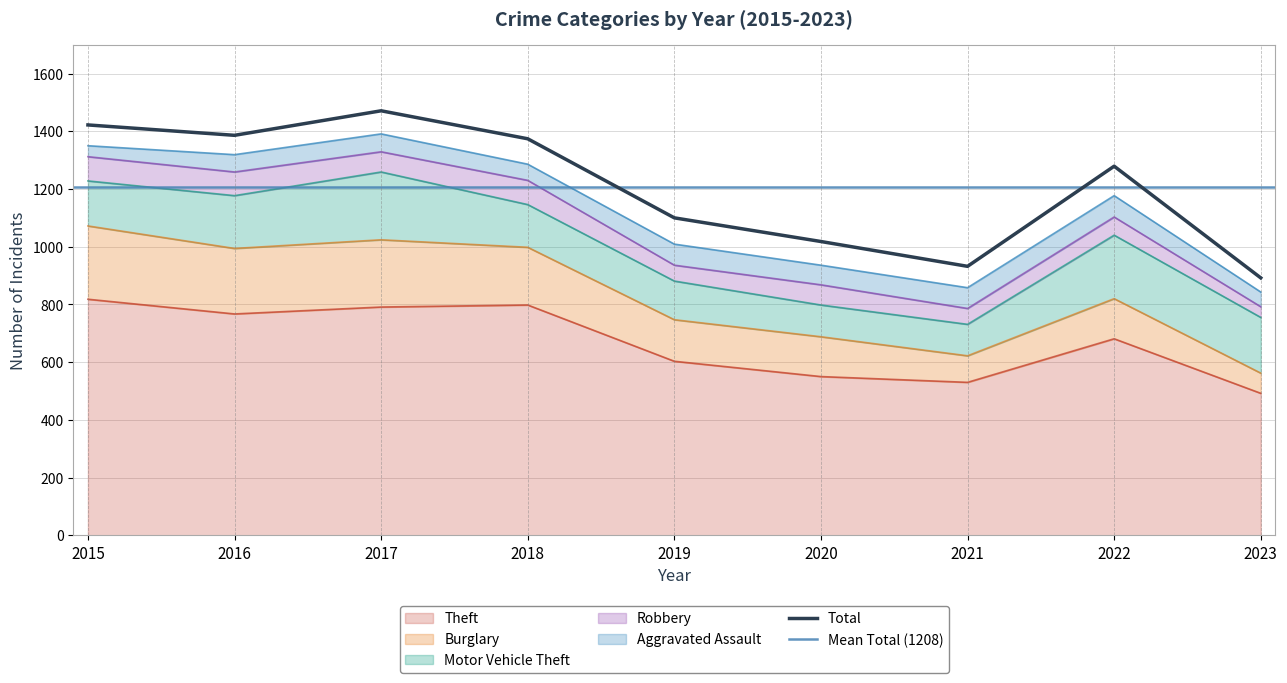

Rank the series at 2022 from lowest to highest value.

Robbery, Aggravated Assault, Burglary, Motor Vehicle Theft, Theft, Total